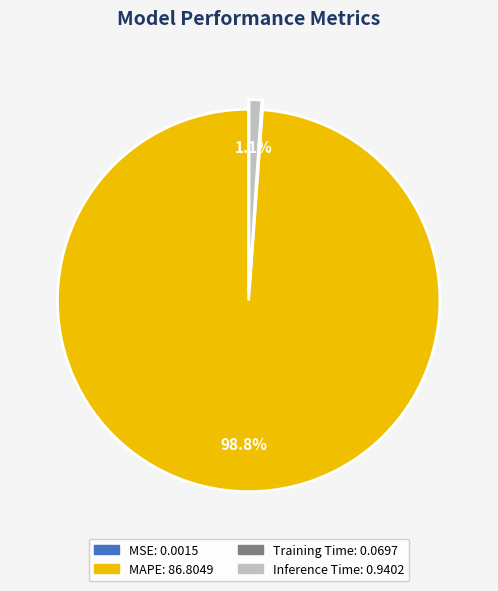

Which category has the biggest portion of the pie?

MAPE